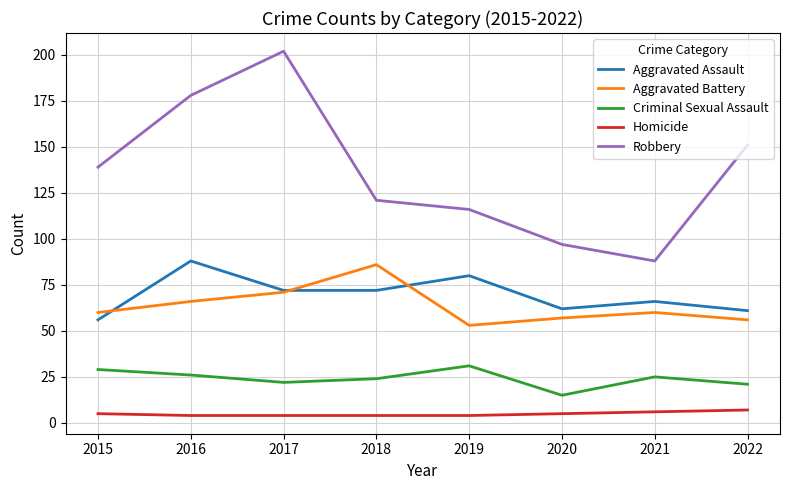

What is the total value across all series at 2022?

296